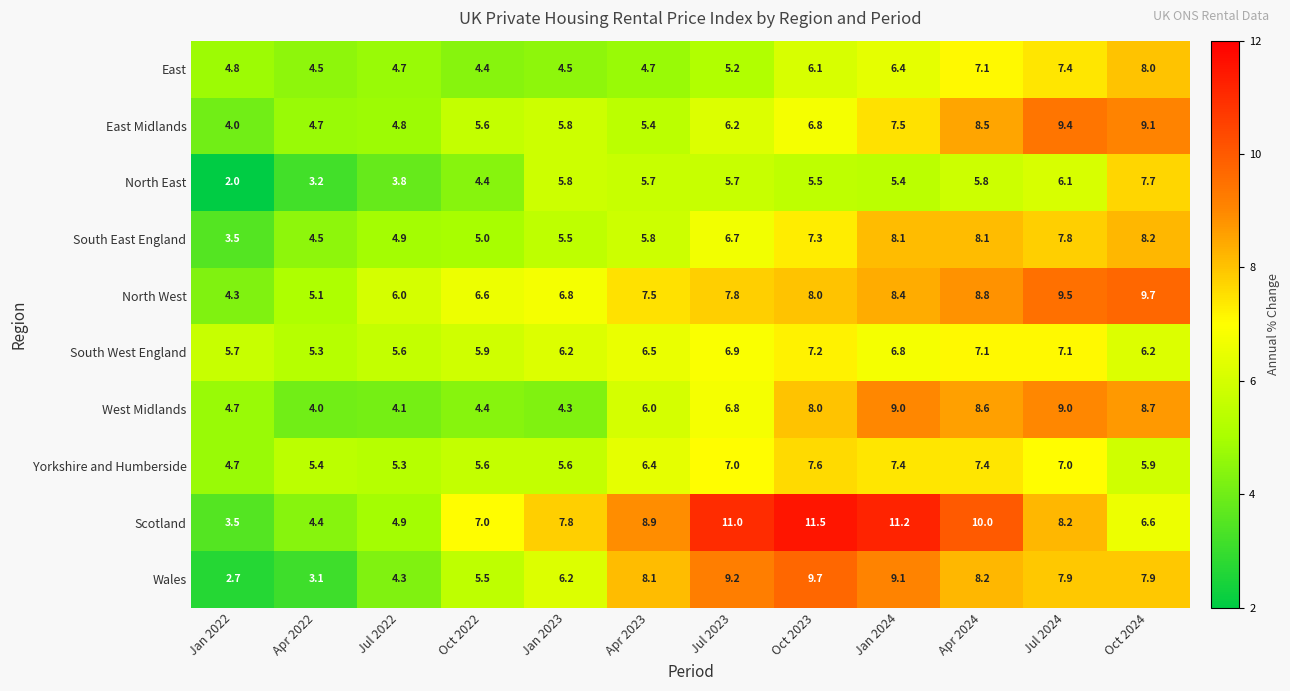

At how many categories does at least one series exceed 2?

12